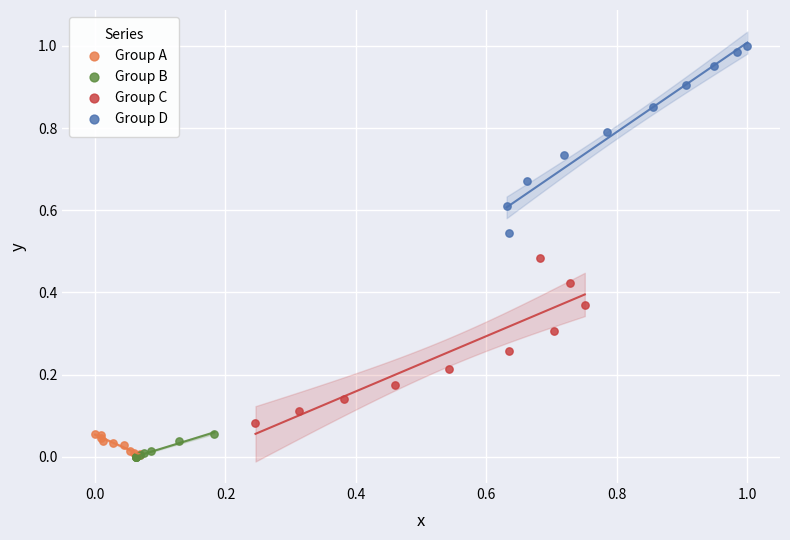

Which series has the widest spread of Y values?

Group D